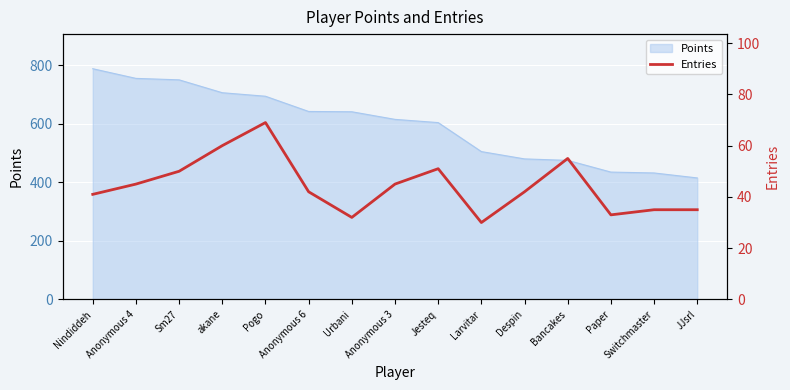

Is it true that Points equals 475 at Bancakes?

True